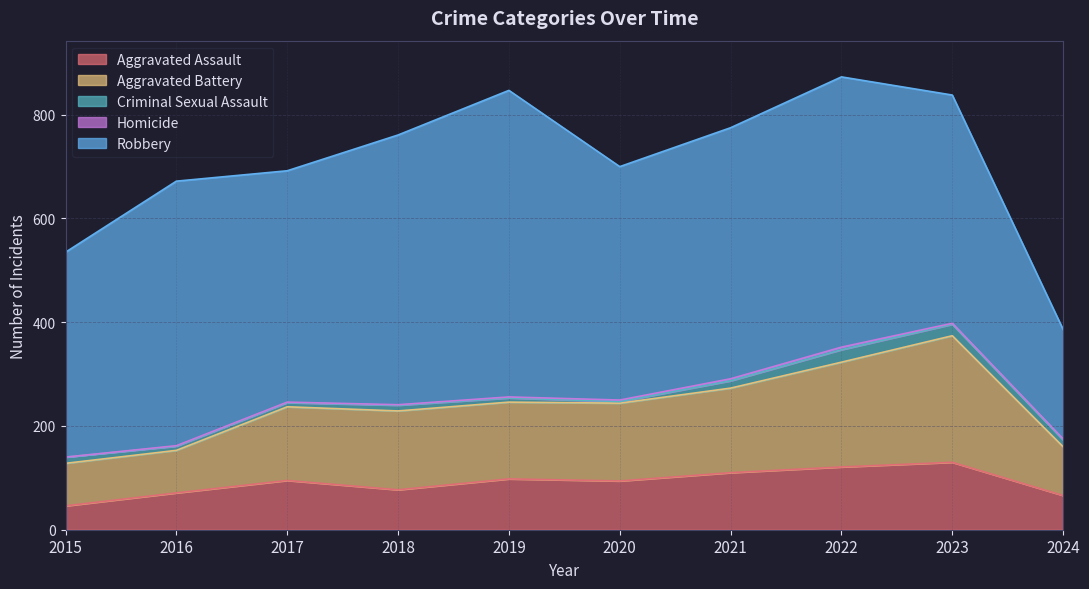

At which label does Aggravated Battery first exceed 150?

2018